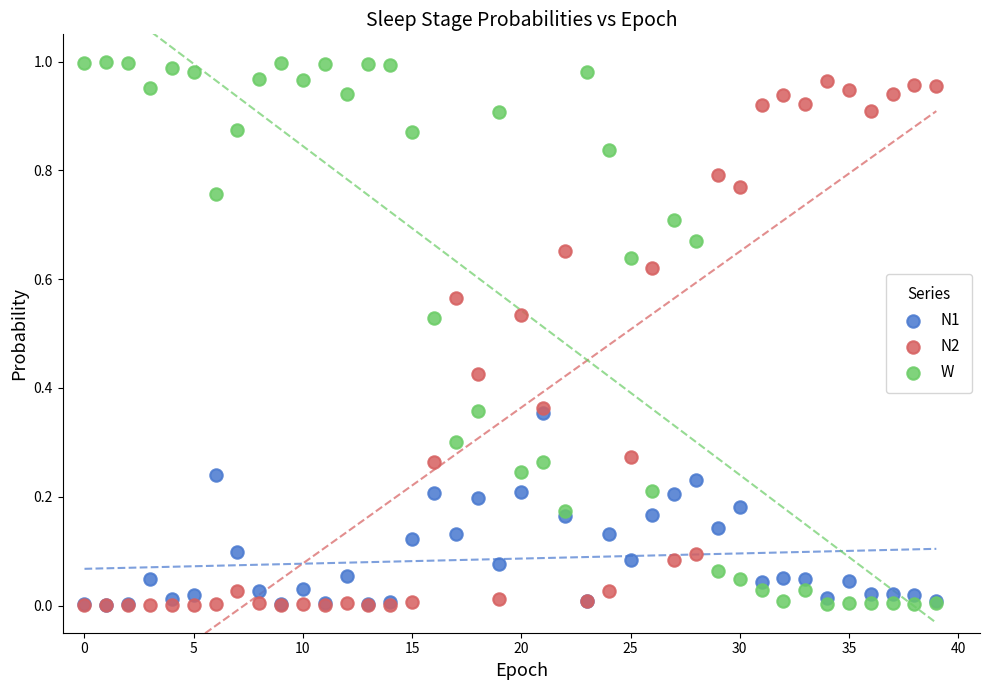

What are all the series names shown in the legend?

N1, N2, W